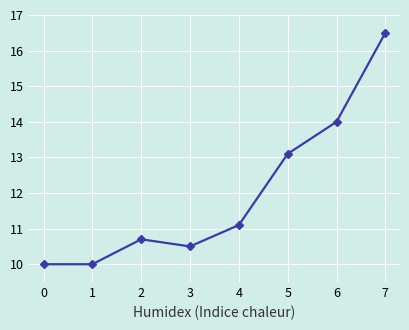

What is the value of the 2nd point from the left?

10.0